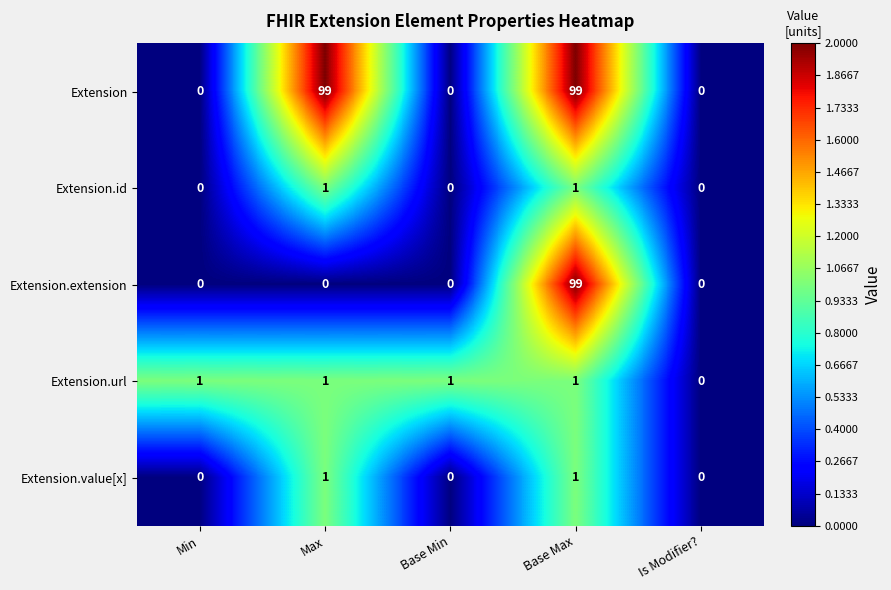

Count the Extension.value[x] values in the range 0 to 1.

5